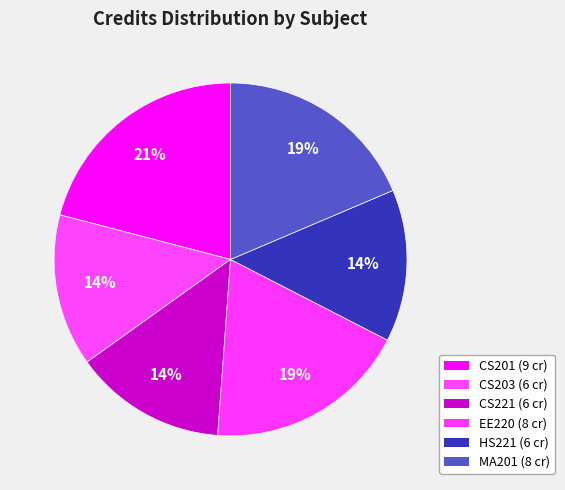

To the nearest percent, what portion does CS221 represent?

14%